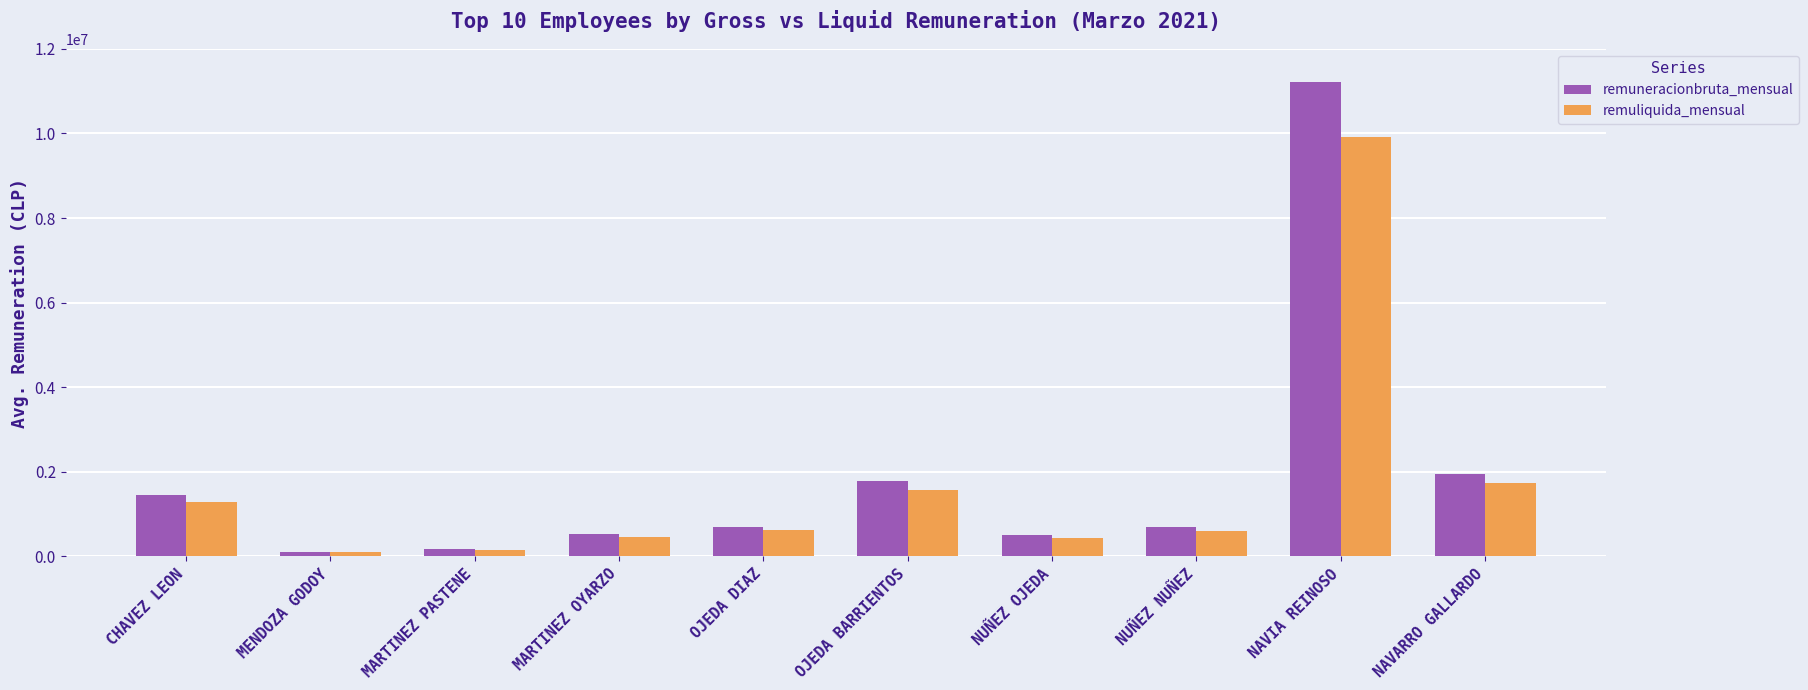

Which series has the largest range (max minus min)?

remuneracionbruta_mensual